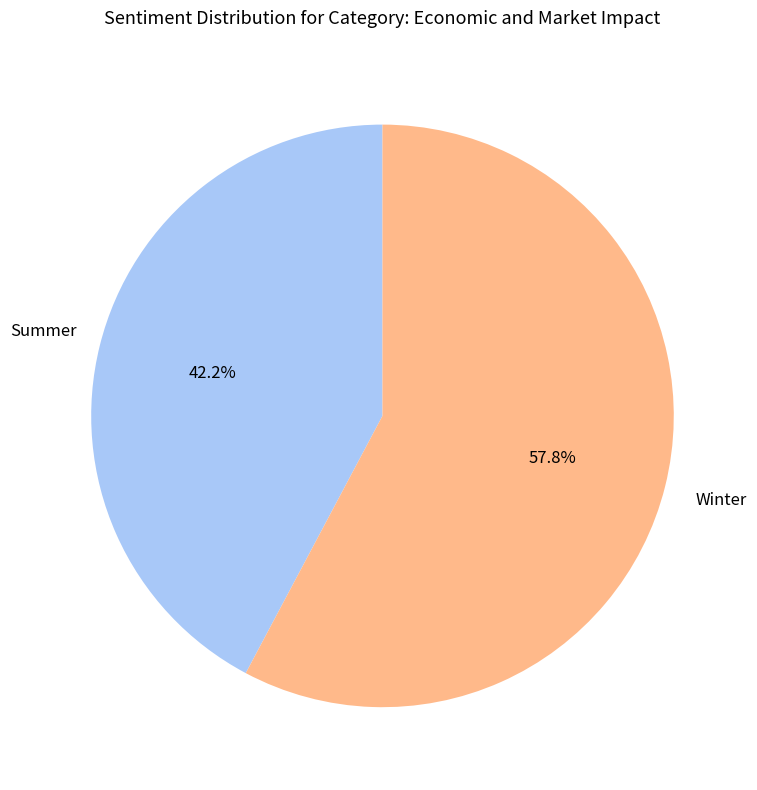

How many slices are in this pie chart?

2